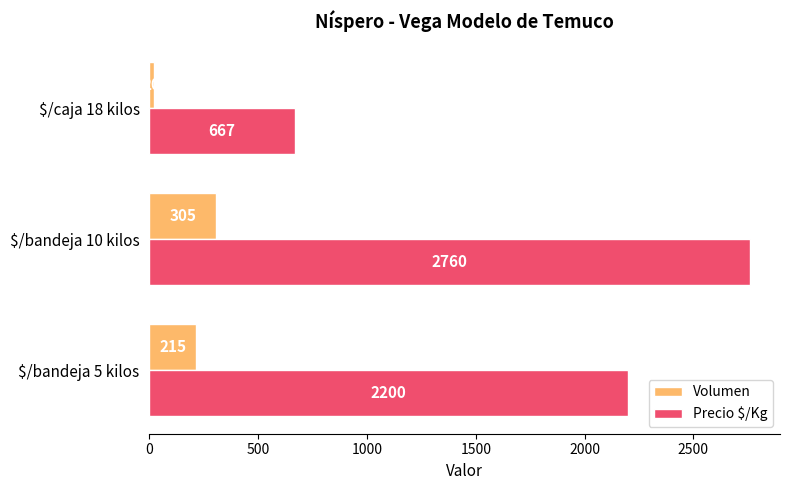

The Volumen series shows 447 at $/bandeja 10 kilos. True or false?

False